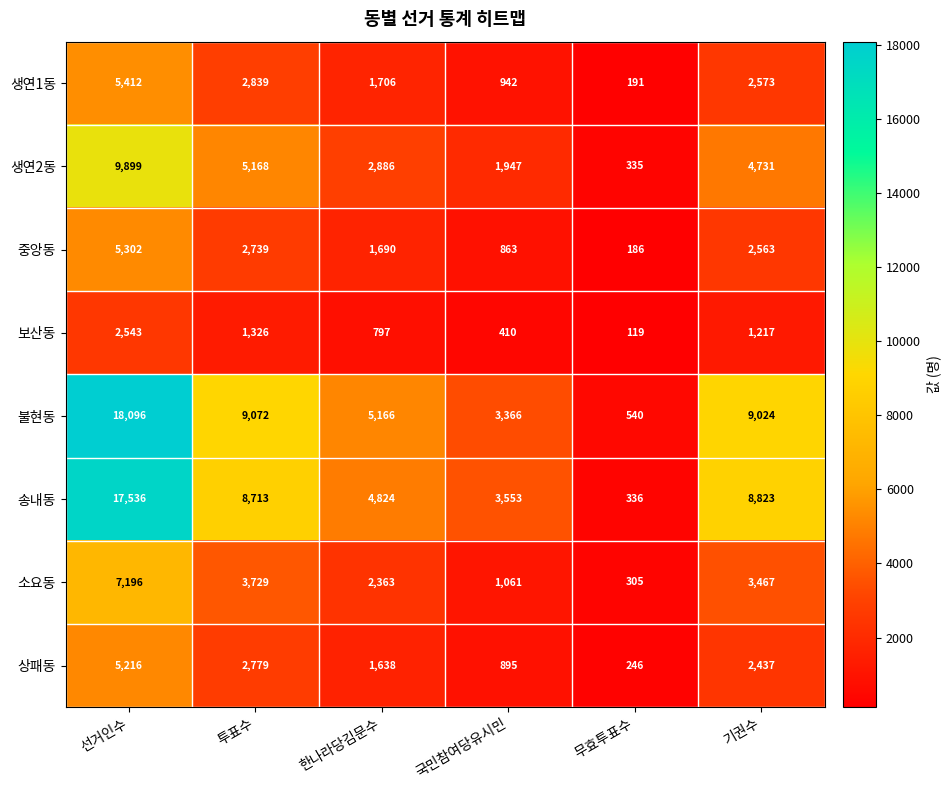

Where is 송내동 nearest to the value 8936?

기권수